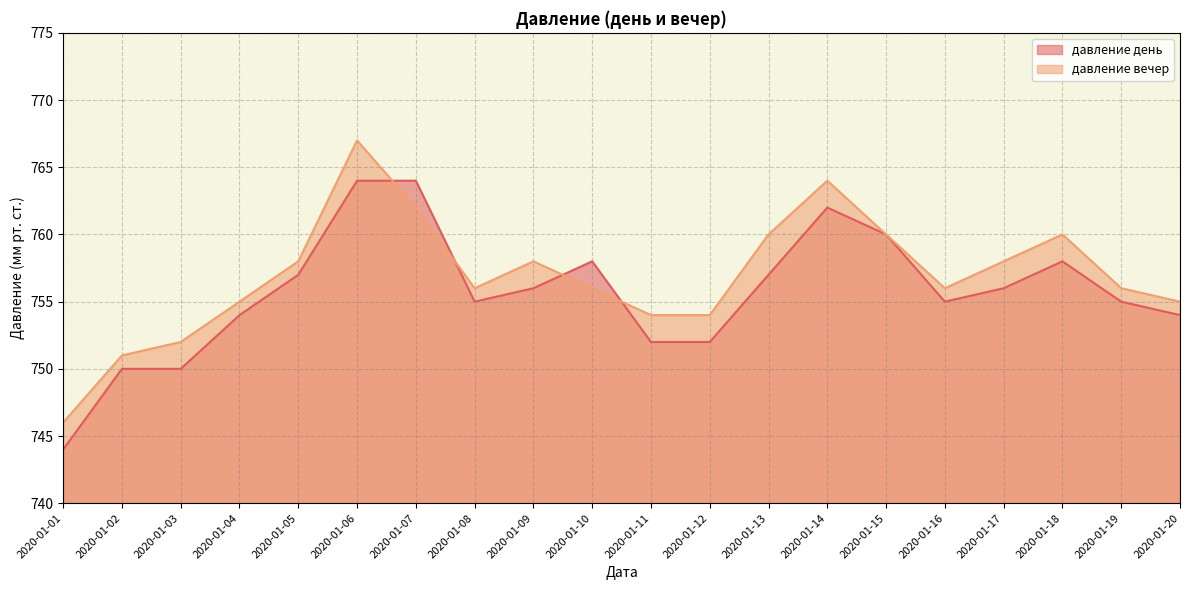

At which label does давление вечер first exceed 756?

2020-01-05